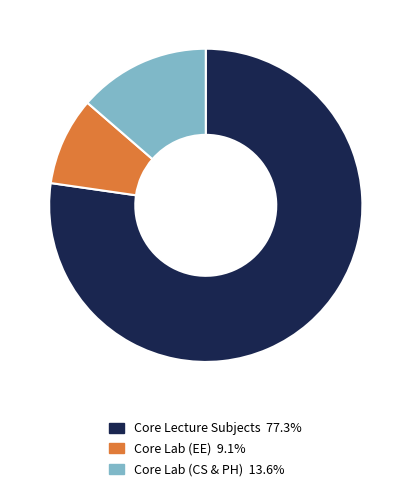

Is there any slice that represents more than half of the pie?

Yes